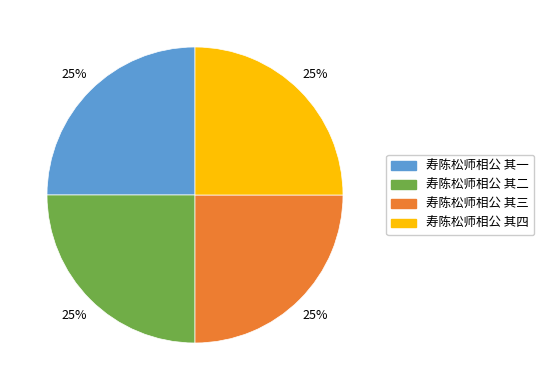

Is there any slice that represents more than half of the pie?

No